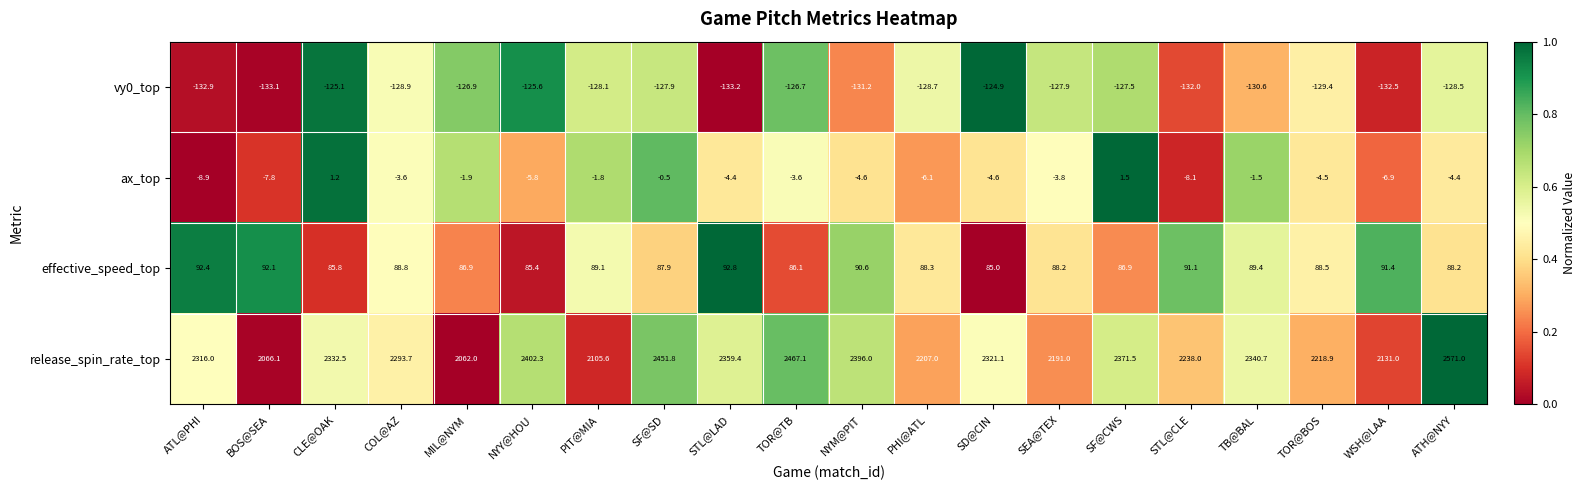

What is the minimum value shown in the chart?

-133.2